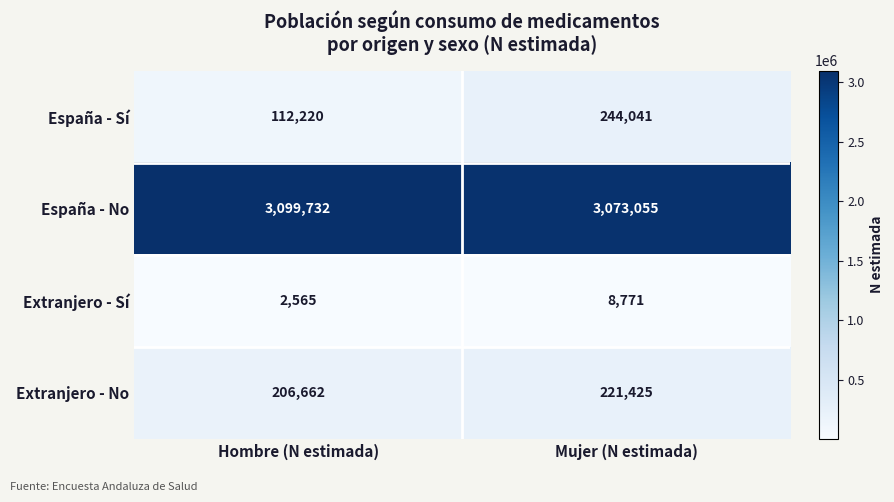

At Mujer (N estimada), list the series in order from smallest to largest.

Extranjero - Sí, Extranjero - No, España - Sí, España - No